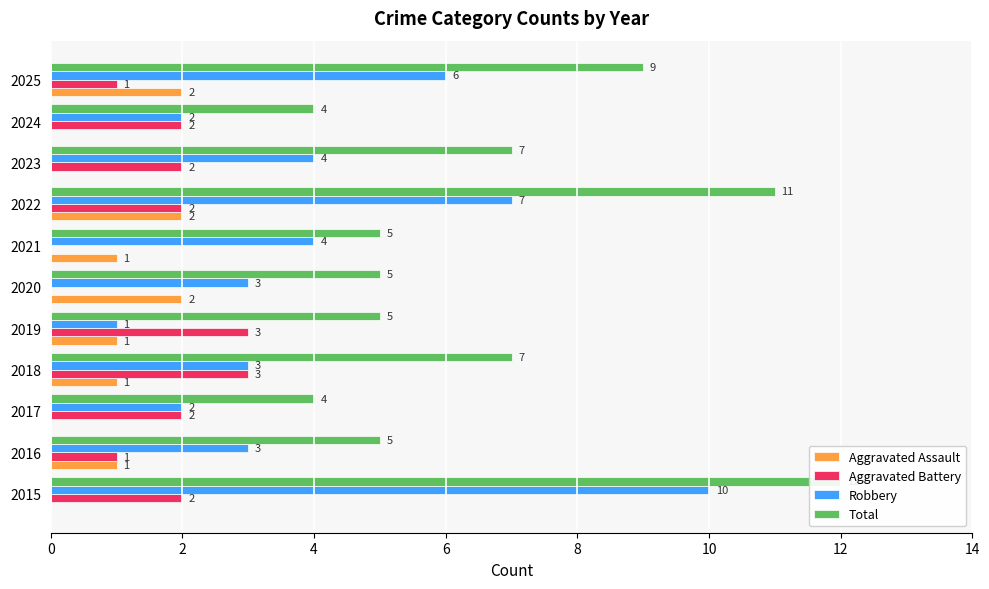

How many data points in Robbery are less than 3?

3